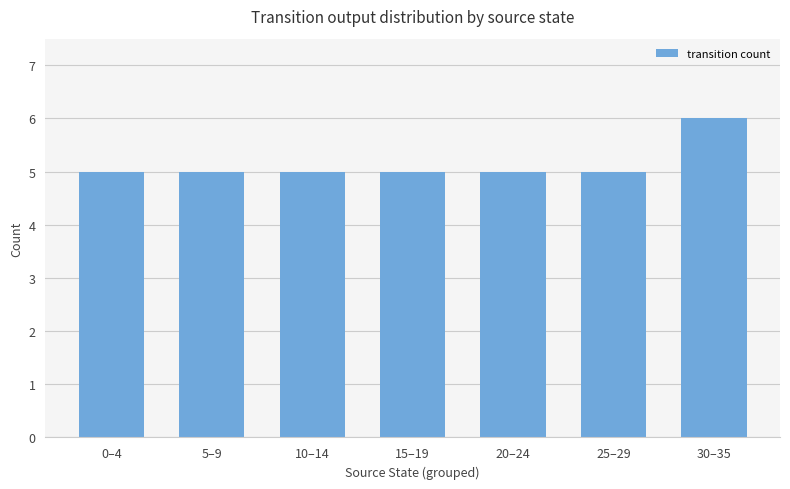

What position from the right is 10–14?

5